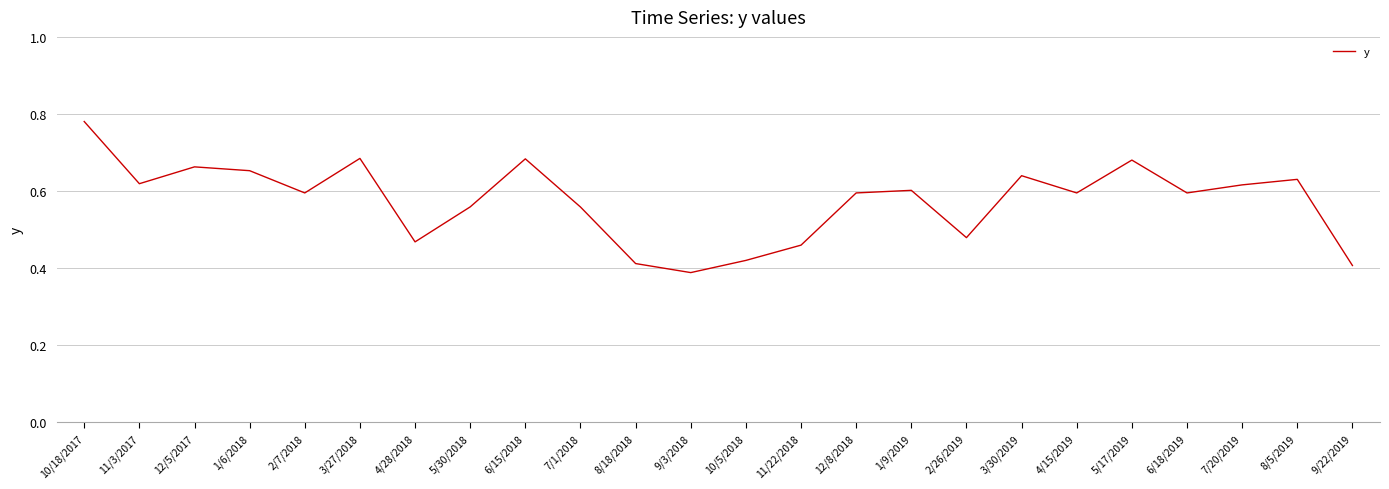

At which category does the chart reach its peak across all series?

10/18/2017